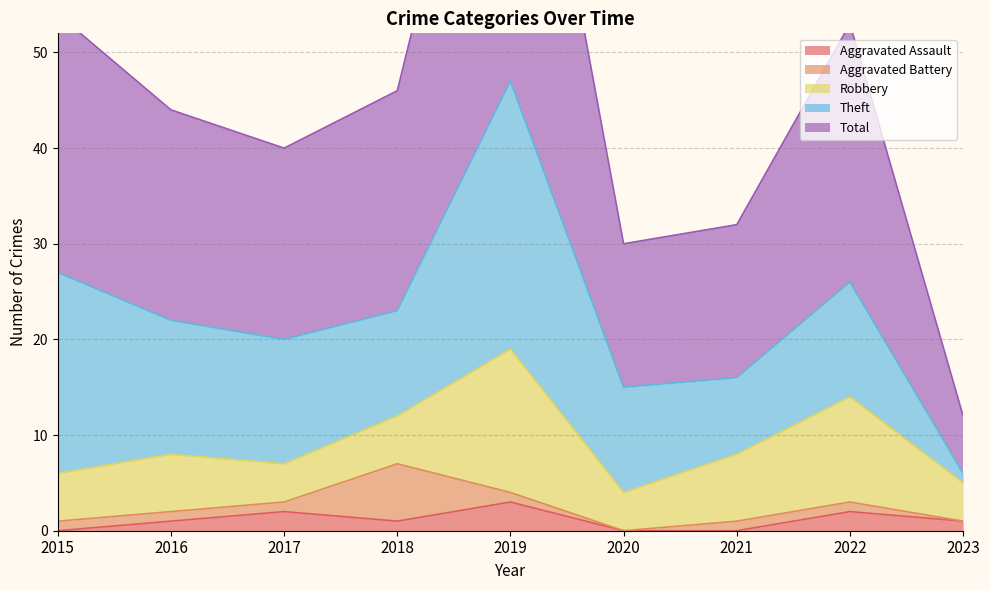

Read the Aggravated Battery value at 2022.

1